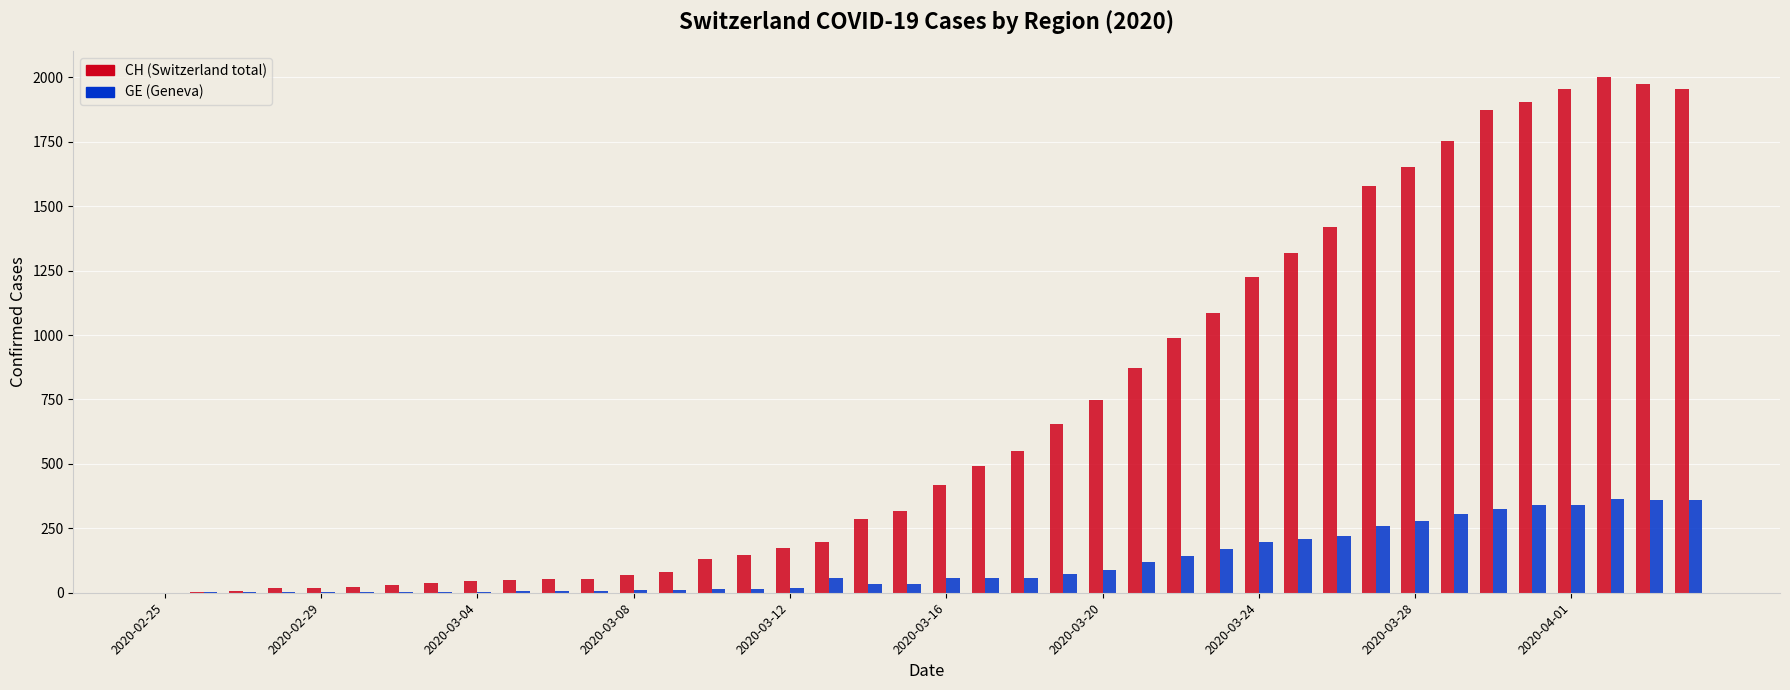

What is the greatest value displayed?

2002